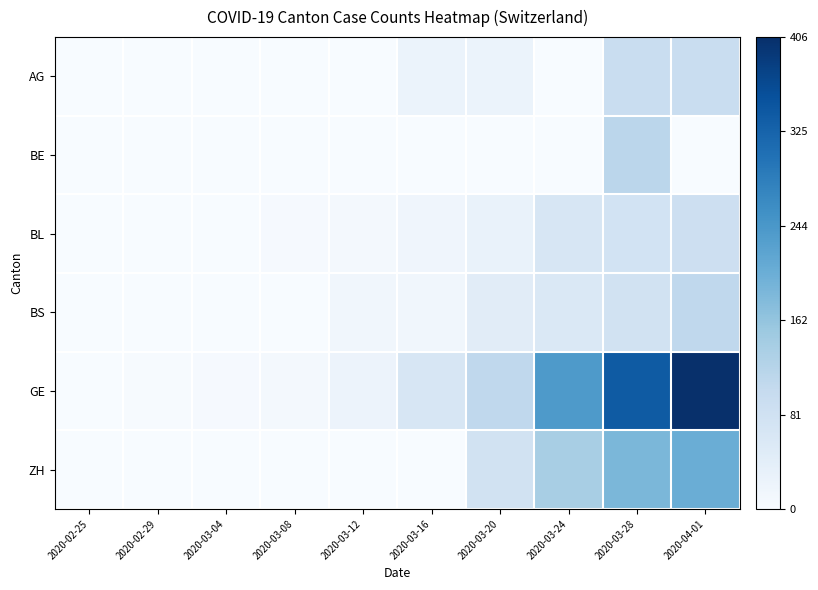

Between 2020-03-12 and 2020-03-20, which is larger?

2020-03-20